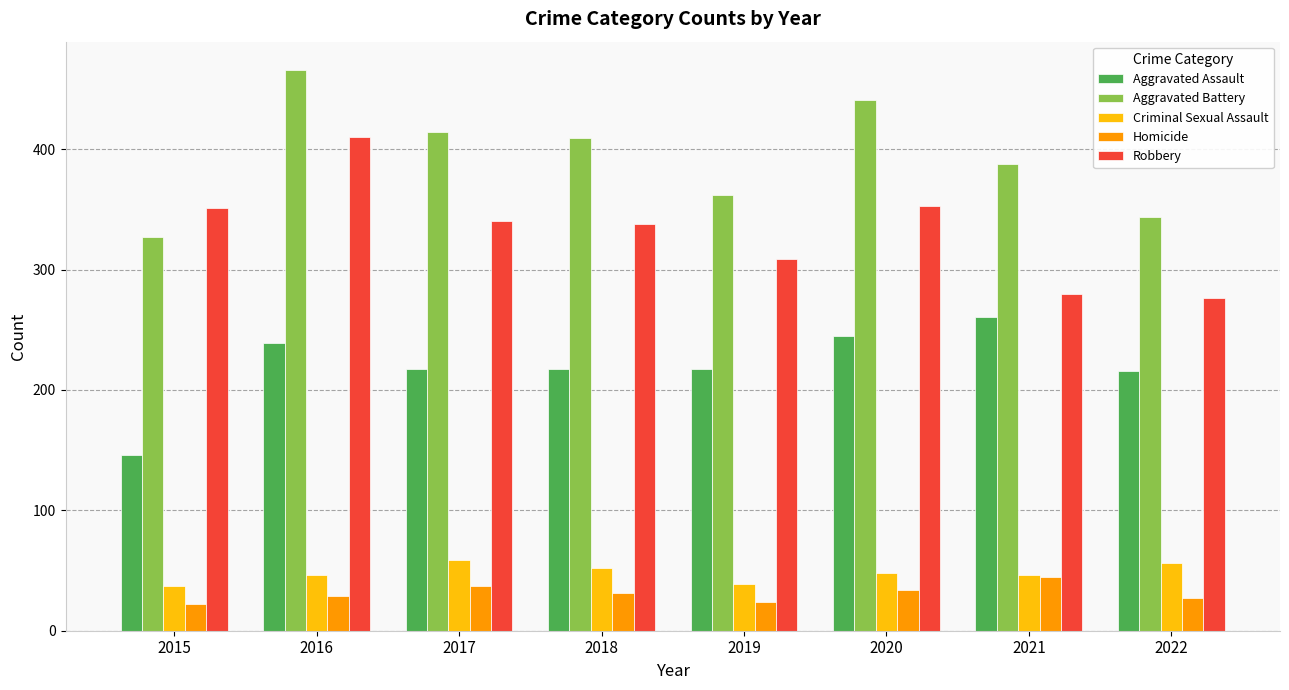

Rank the series at 2020 from highest to lowest value.

Aggravated Battery, Robbery, Aggravated Assault, Criminal Sexual Assault, Homicide